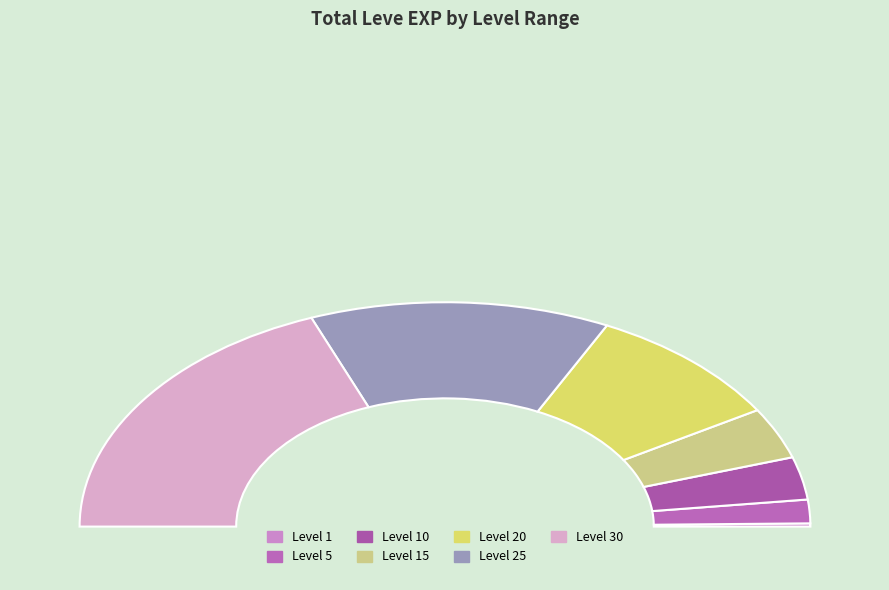

Which slice is the smallest?

Level 1